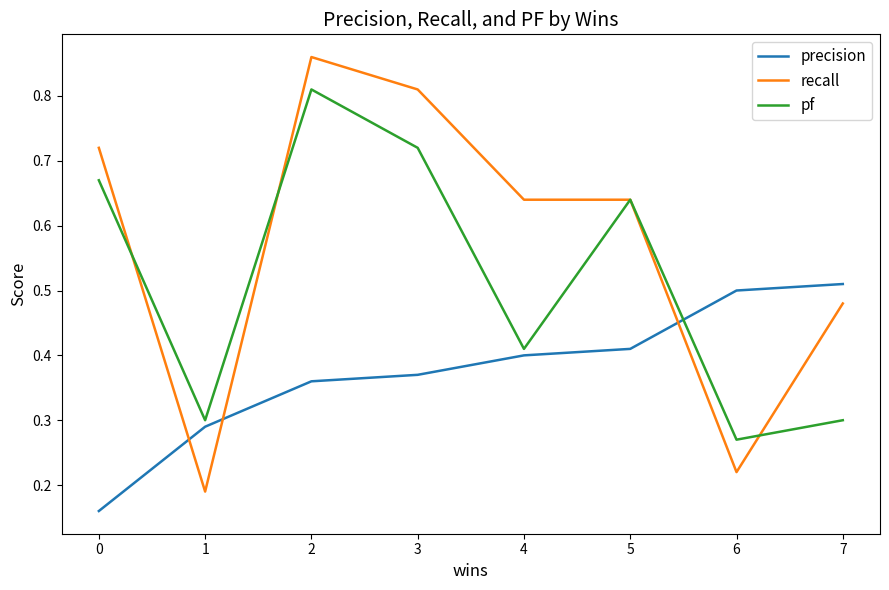

Is the value of precision at 5 greater than the value of recall at 0?

No